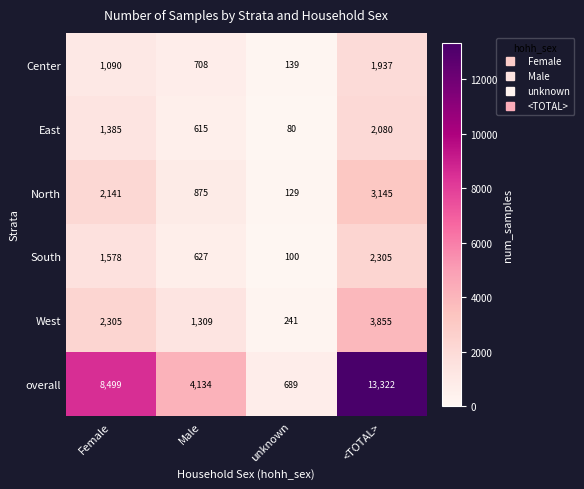

Rank the series at Female from lowest to highest value.

Center, East, South, North, West, overall